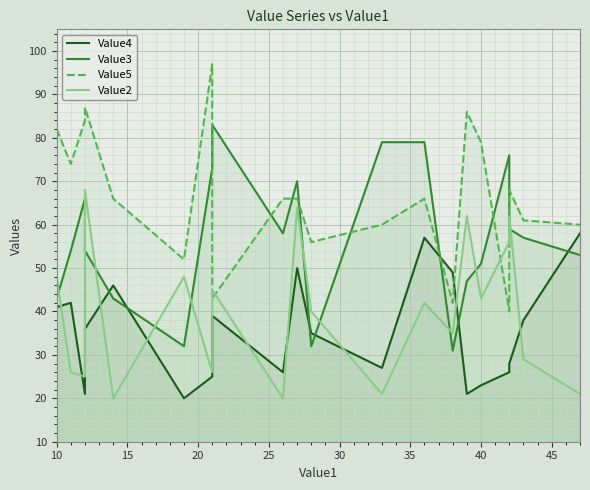

Does the chart display data point markers on the line(s)?

No